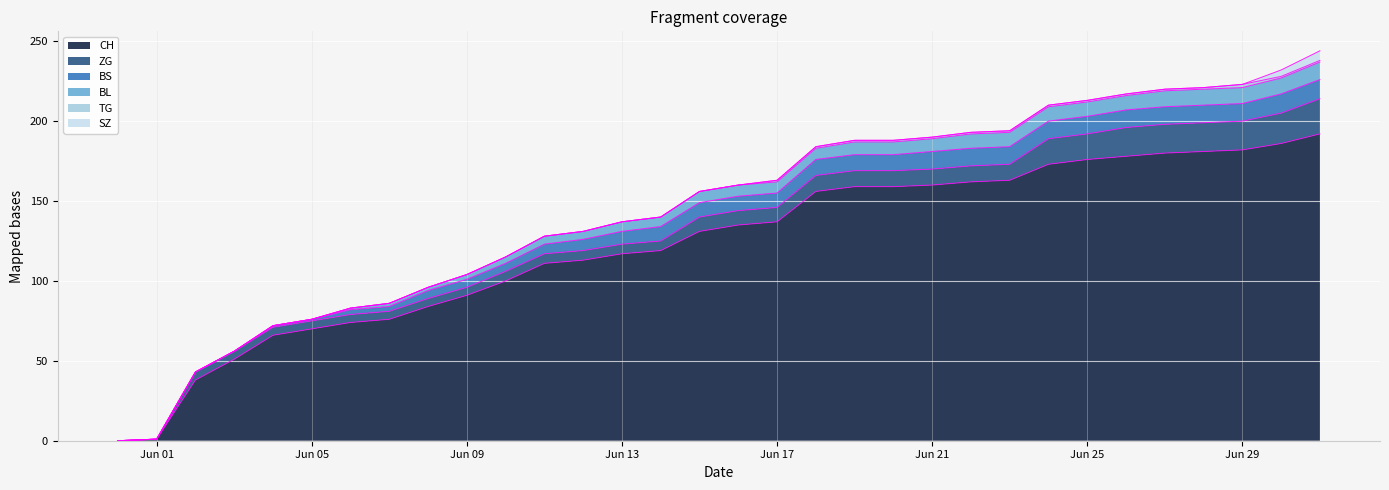

How many series are shown in this chart?

6